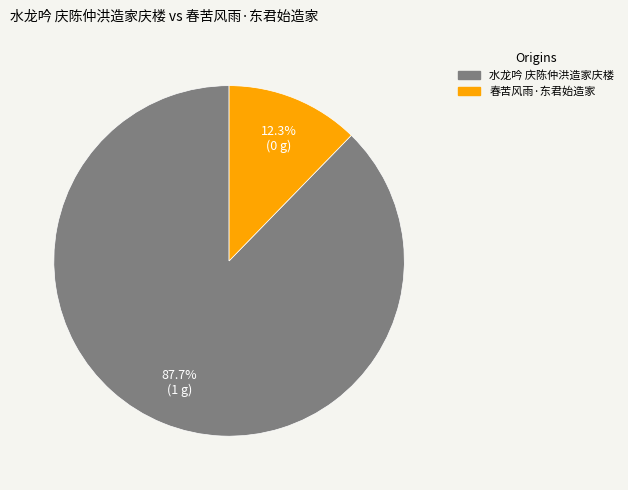

Count the number of slices in the pie.

2